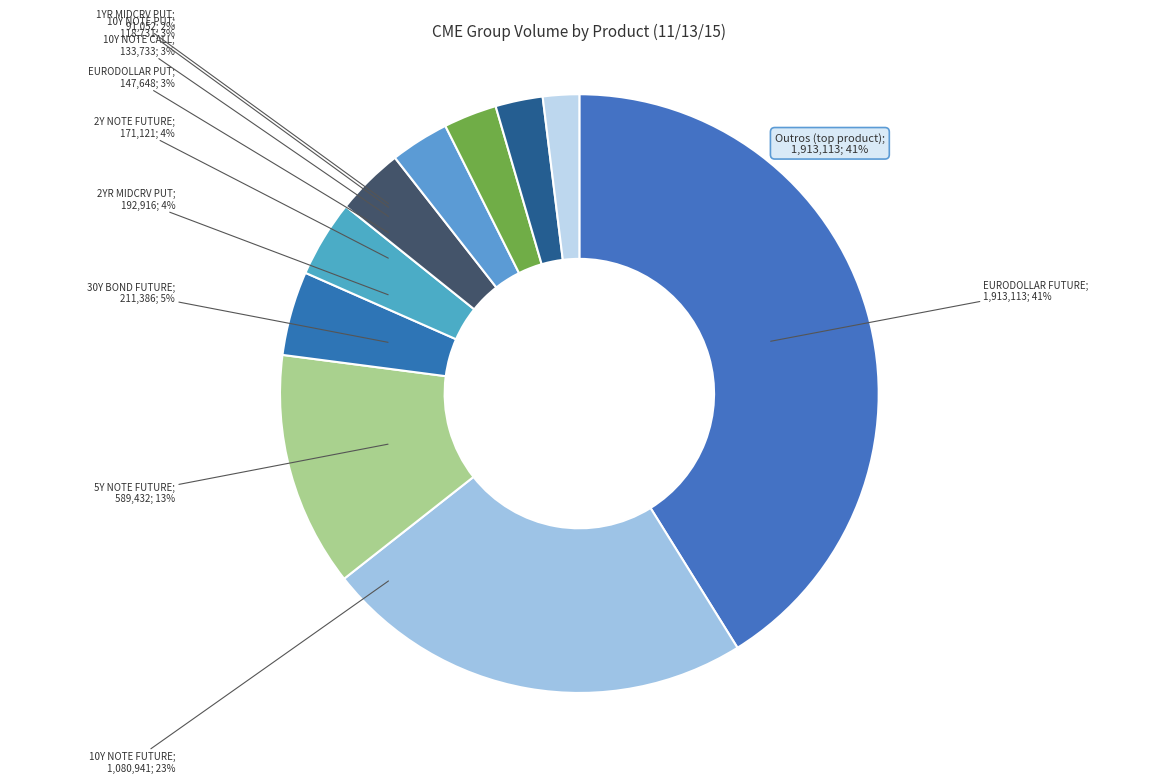

Does 2Y NOTE FUTURE account for over 50% of the chart?

No